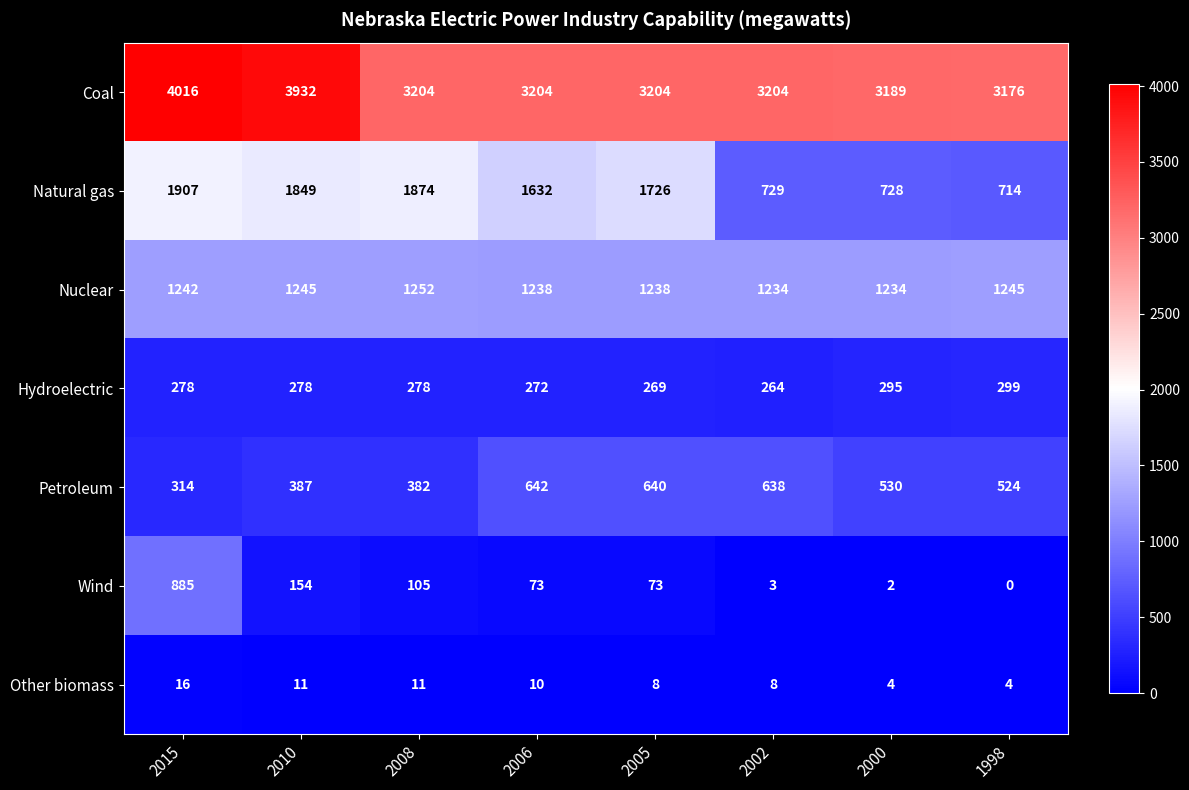

Read the Other biomass value at 2005, to the nearest 10.

10